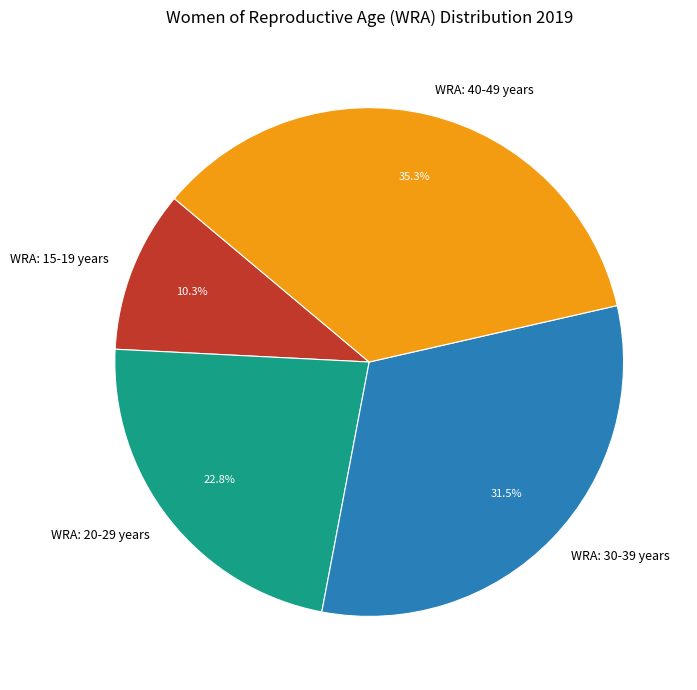

How much of the chart is everything except WRA: 20-29 years?

77.2%